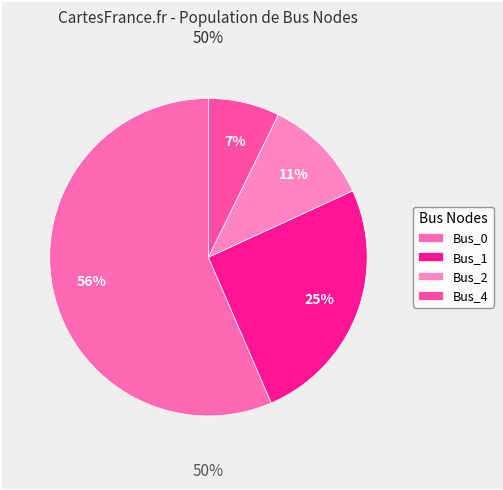

To the nearest percent, what is the difference between the Bus_4 and Bus_1 slice percentages?

18%